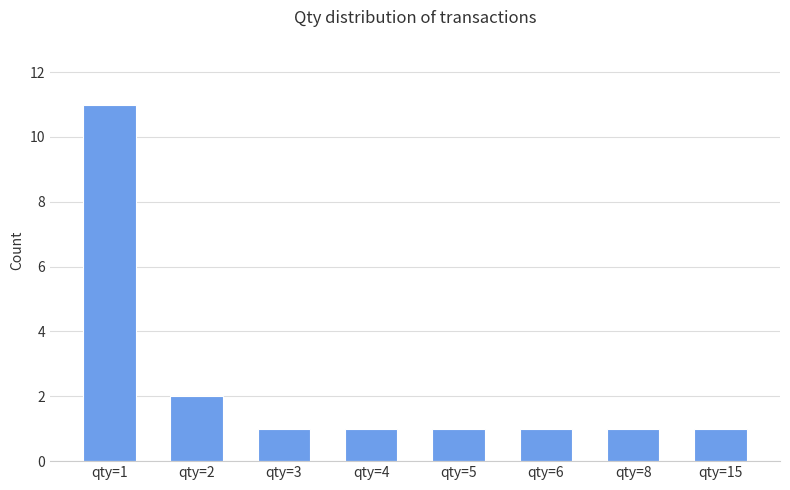

What is the sum of the values at qty=15 and qty=1?

12